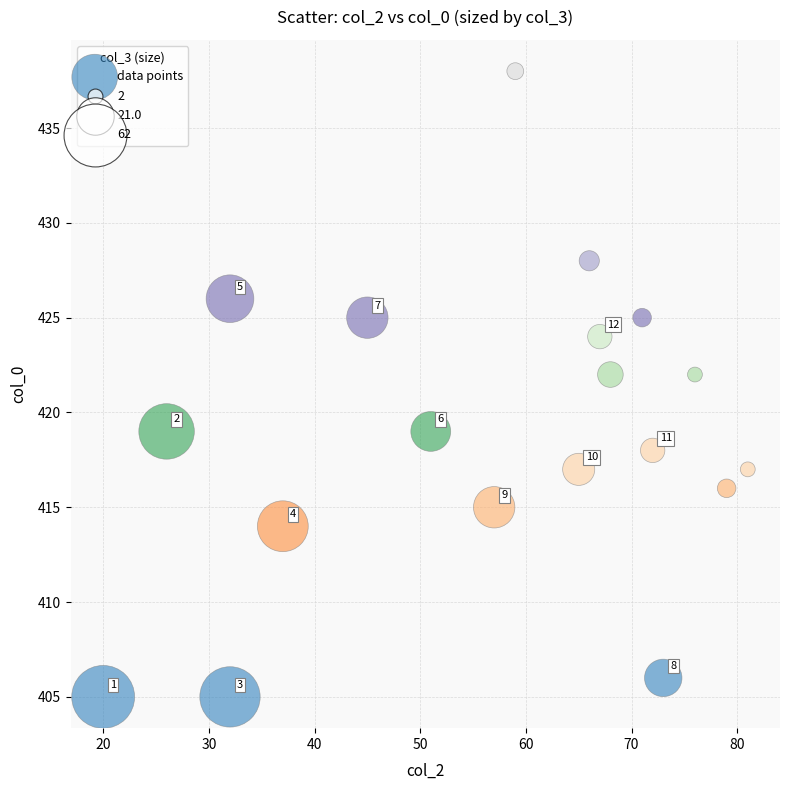

What is the range of Y values (max minus min)?

33